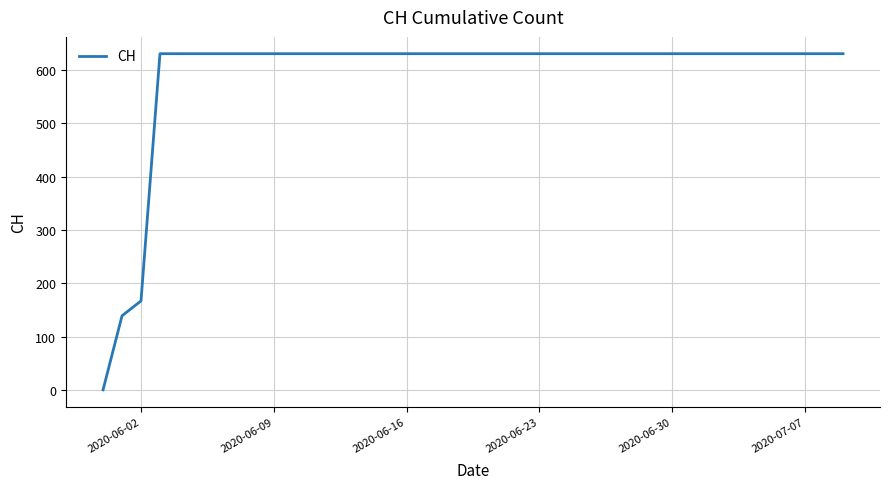

What is the greatest value displayed?

631